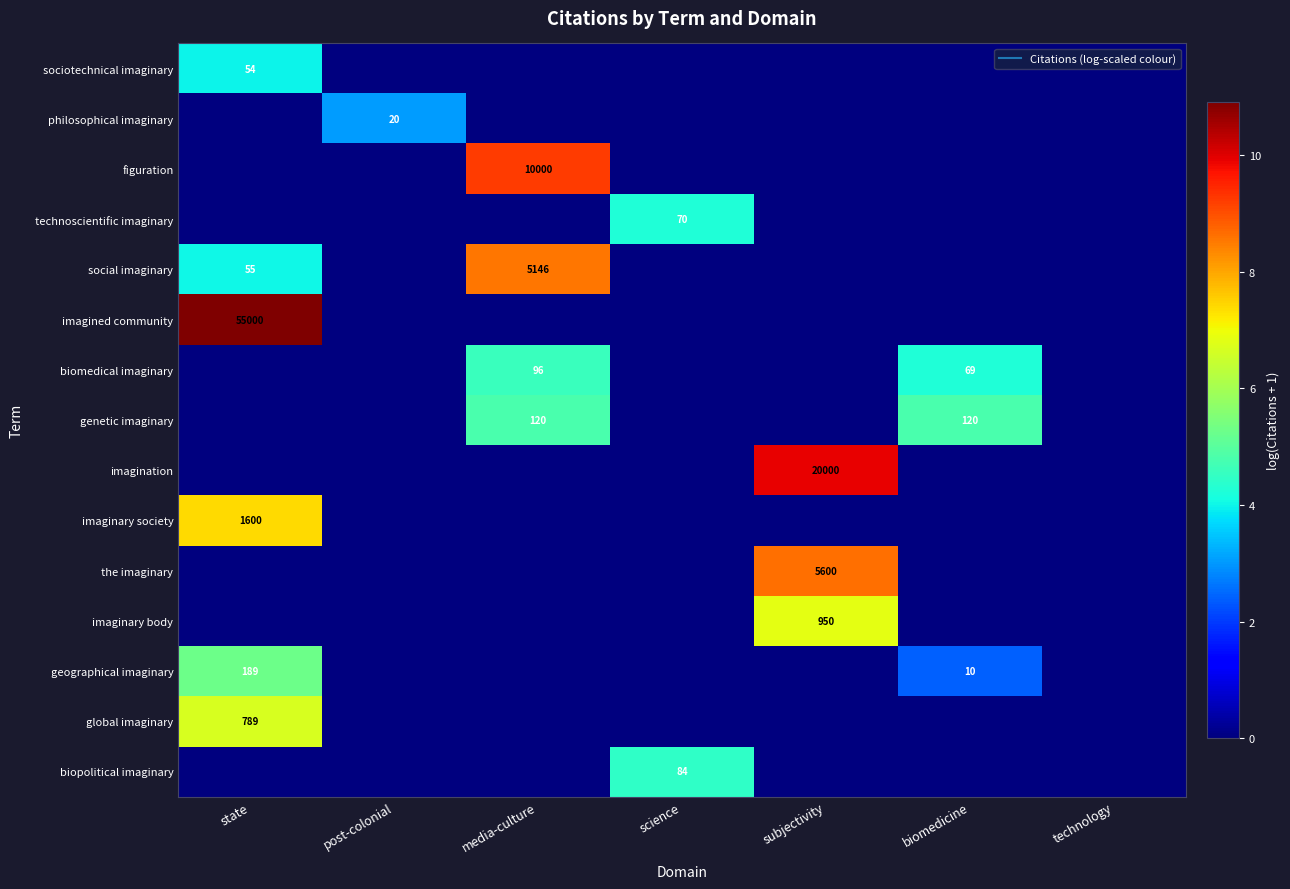

At how many categories does at least one series exceed 9?

3